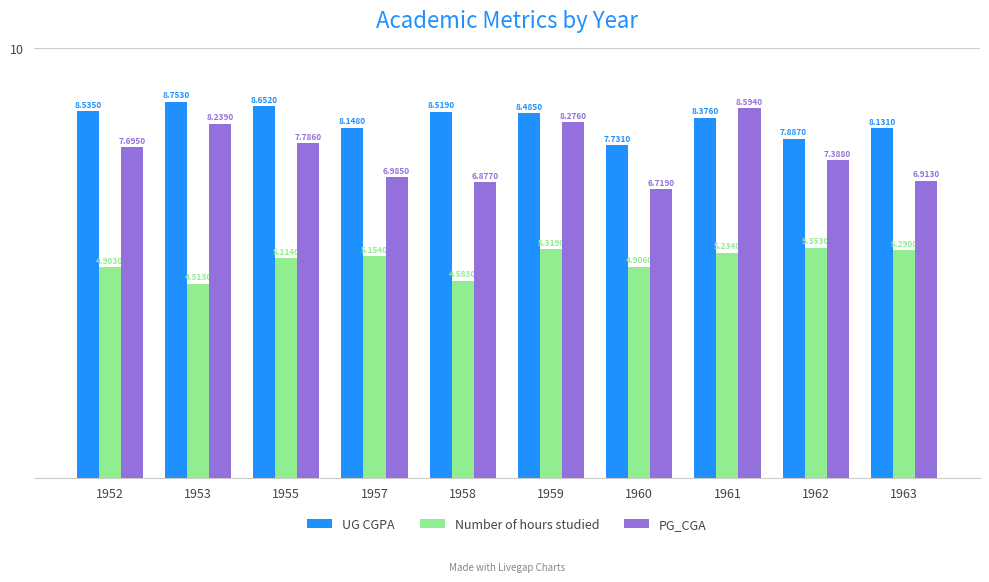

What is the difference between the maximum and second lowest values in the UG CGPA series?

0.9